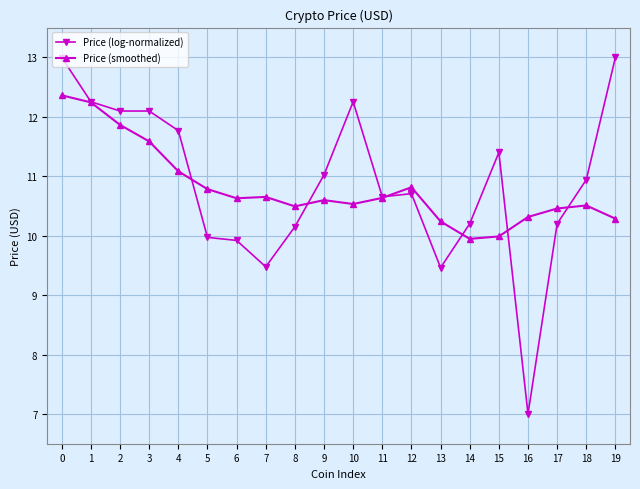

At which label does Price (log-normalized) reach its minimum?

16